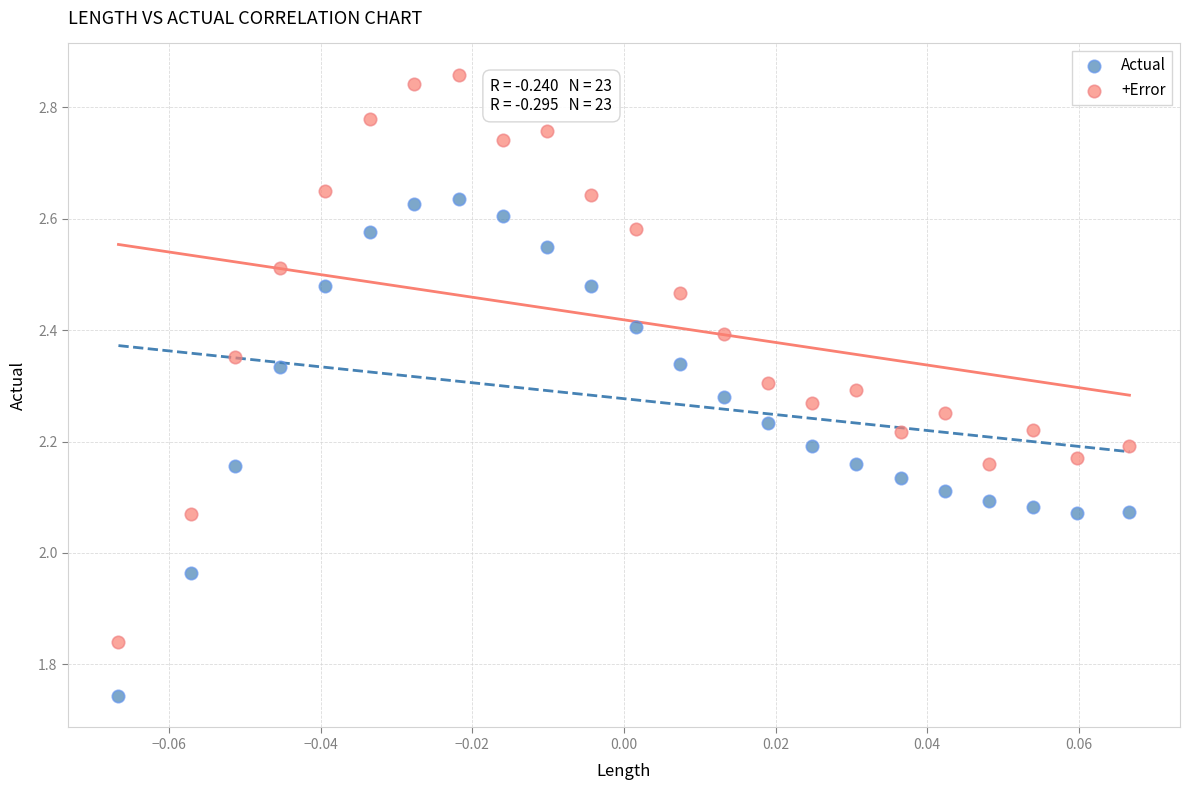

Which series contains the highest Y value?

+Error